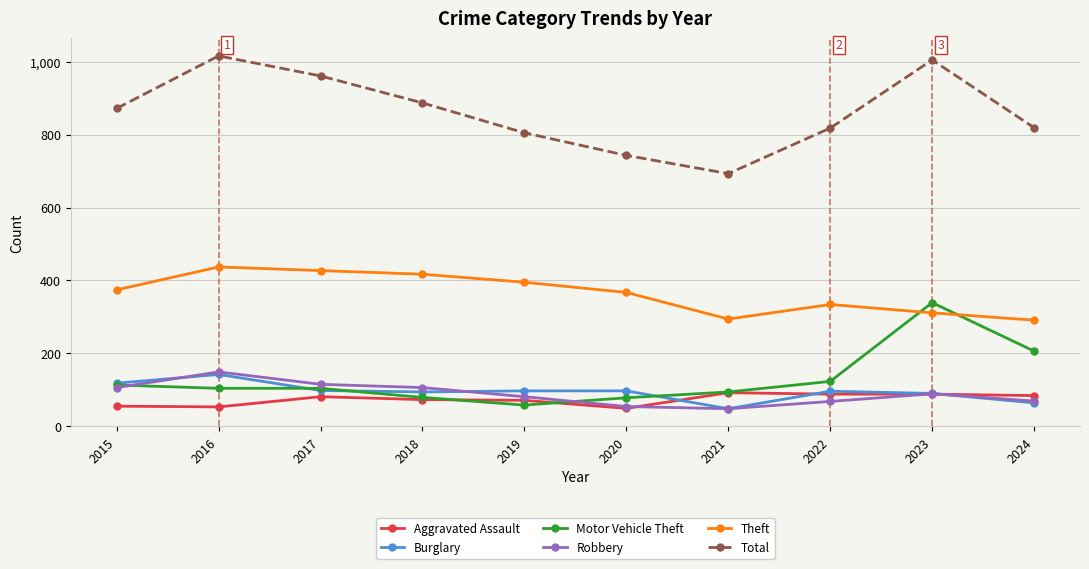

What is the greatest value displayed?

1016